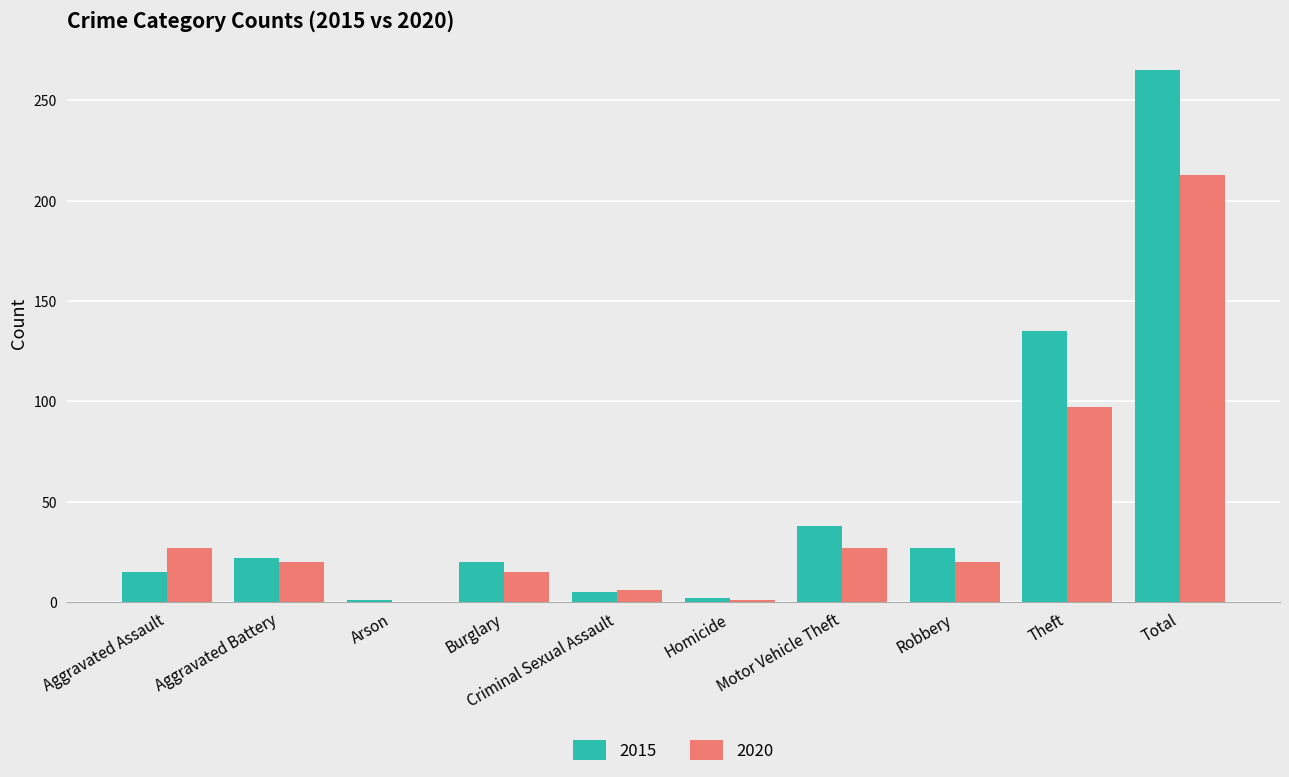

At which category does the chart reach its peak across all series?

Total